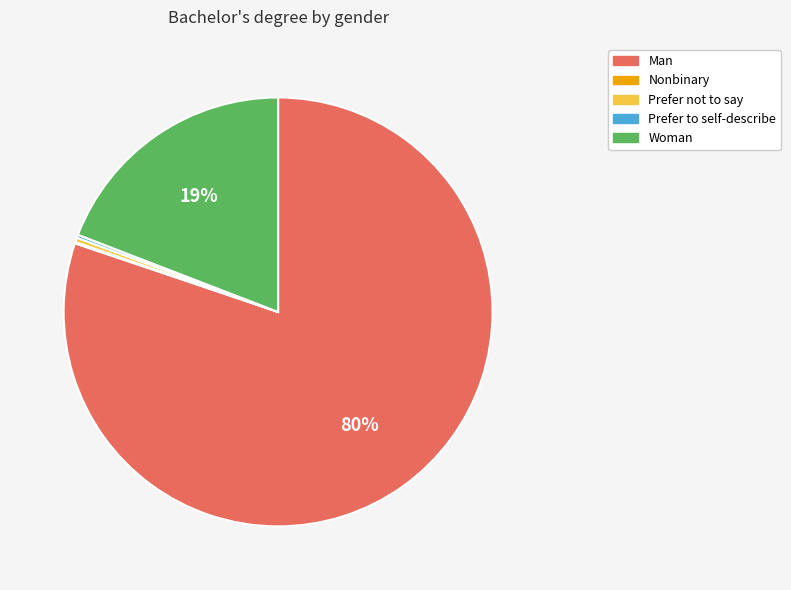

To the nearest percent, what is the average slice percentage?

20%